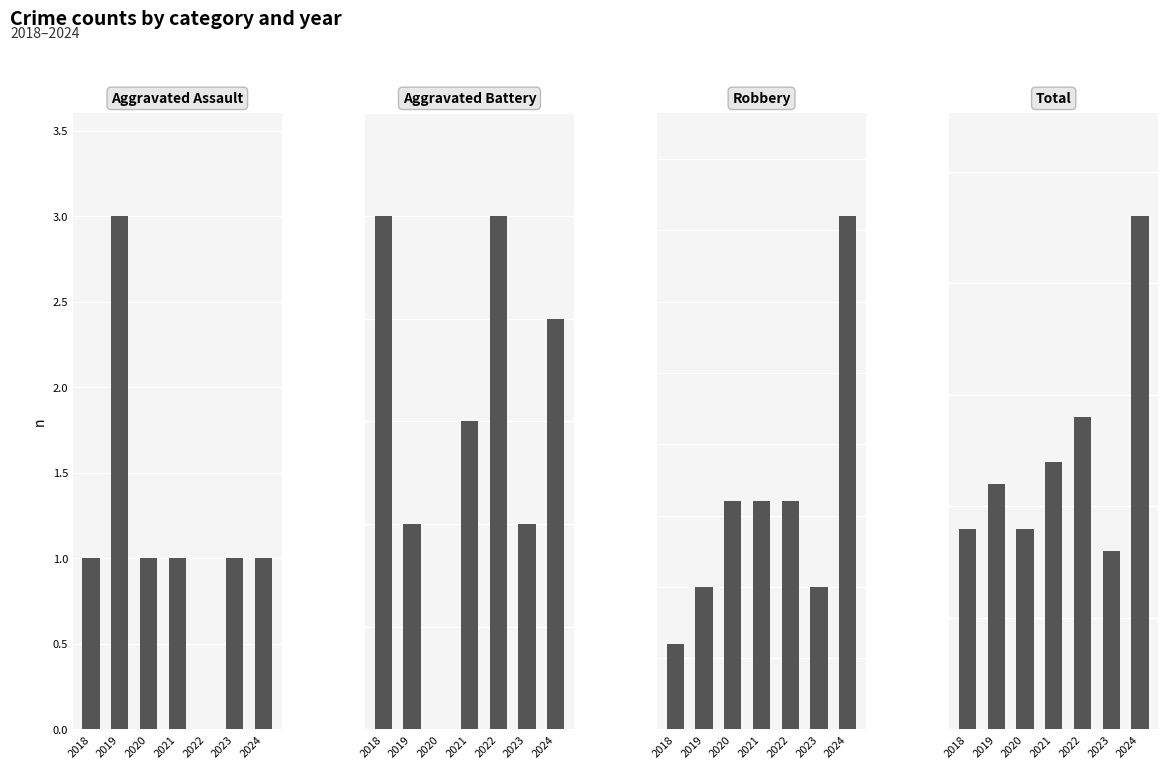

At which category does the chart reach its minimum across all series?

2022